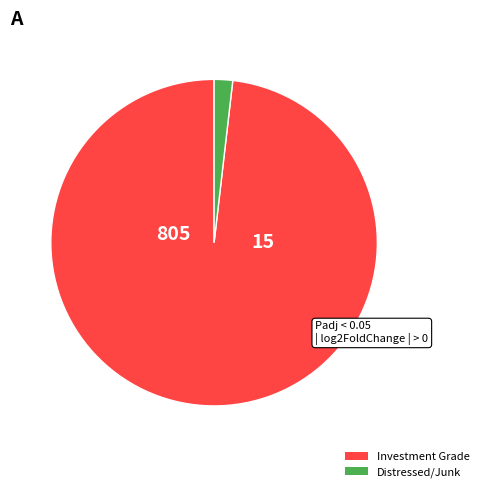

Is there any slice that represents more than half of the pie?

Yes